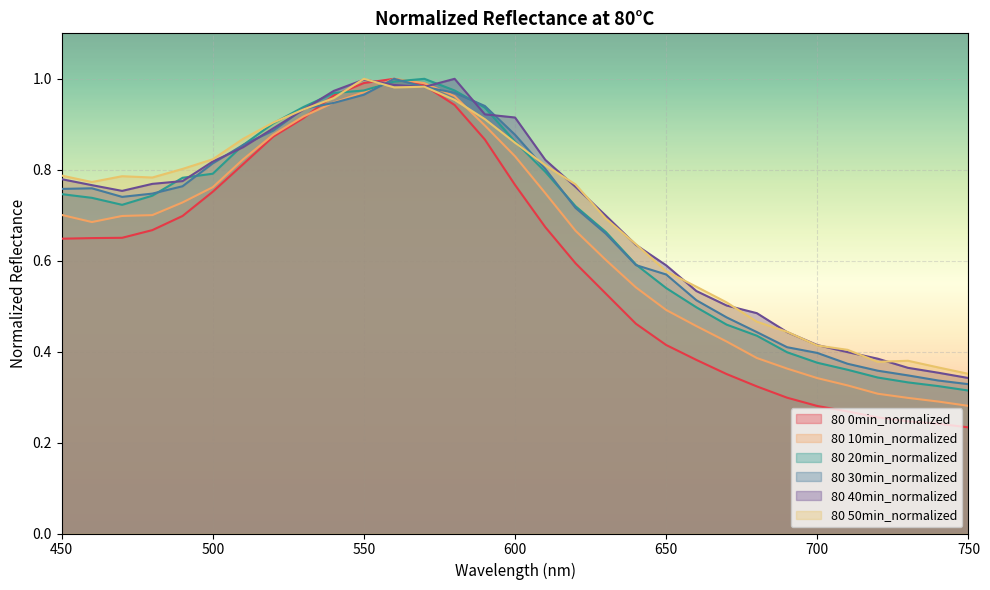

Where do 80 50min_normalized and 80 40min_normalized first cross each other?

530 and 540